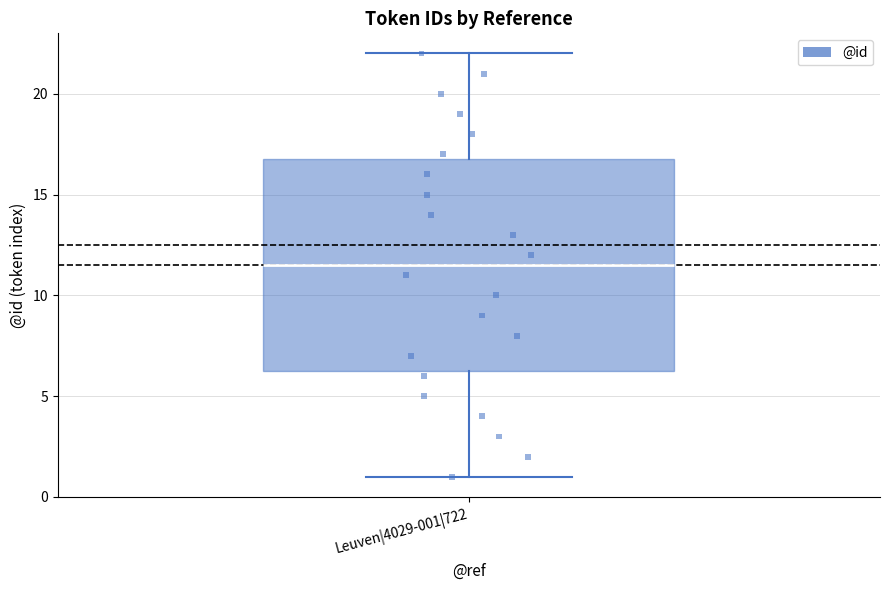

Transcribe this box plot: give where the median line is, the range the box spans, and where the two whiskers end, as read against the y-axis. The values are not printed on the chart, so give them approximately, as read against the axis.

median 11.5, box 6.5 to 17.0, whiskers 1.0 to 22.0